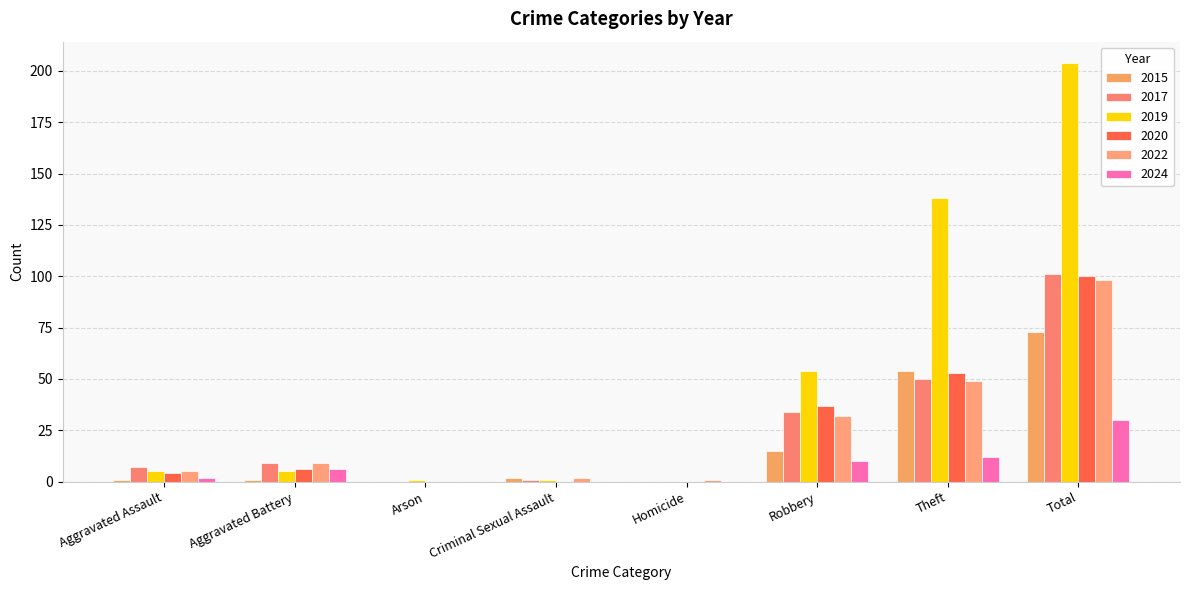

How many categories are shown in the chart?

8